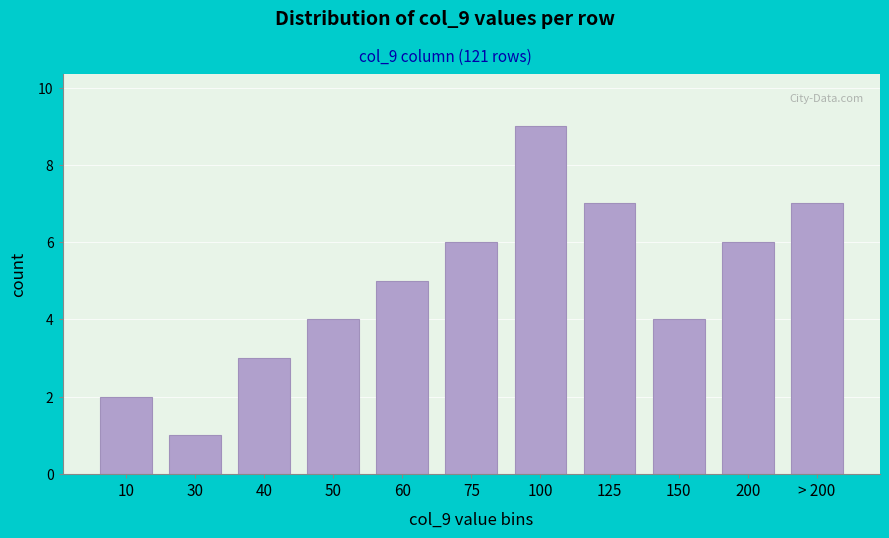

Reading left to right, what are all the values shown in this chart?

10=2	30=1	40=3	50=4	60=5	75=6	100=9	125=7	150=4	200=6	> 200=7